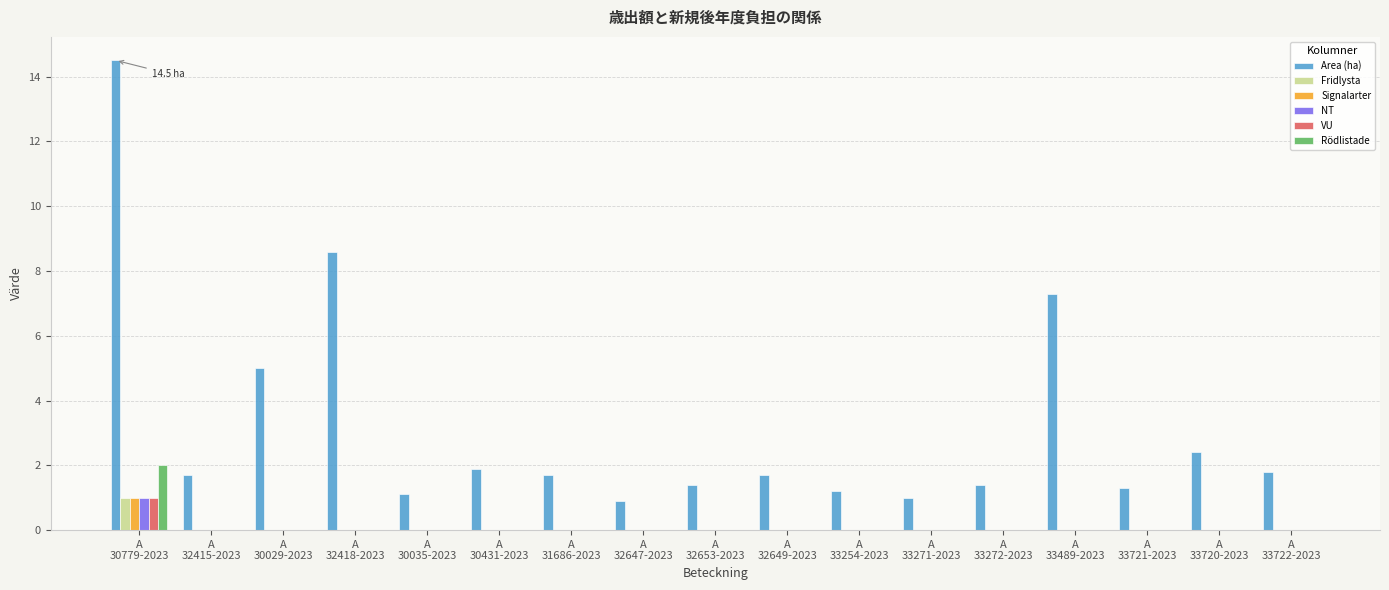

What is the sum of all Fridlysta values?

1.0